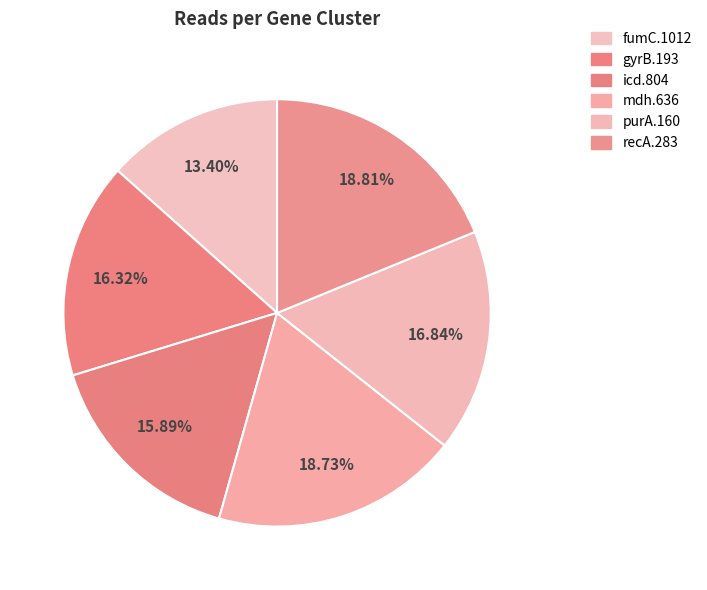

What is the total percentage of purA.160 and recA.283?

35.7%